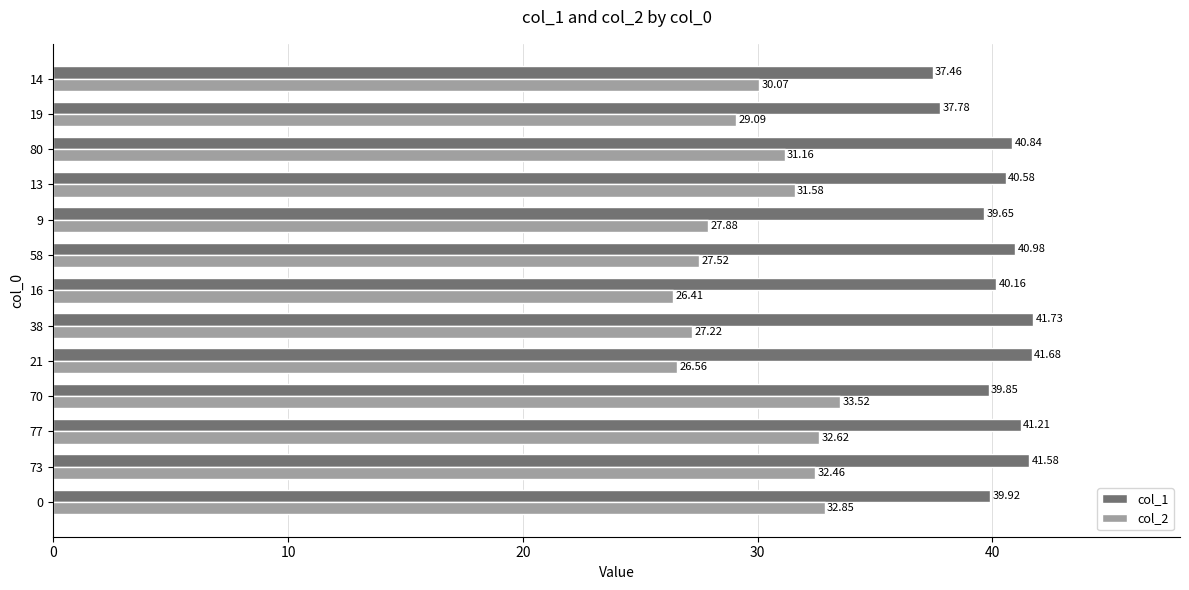

Is the value of col_1 at 73 greater than the value of col_2 at 0?

Yes